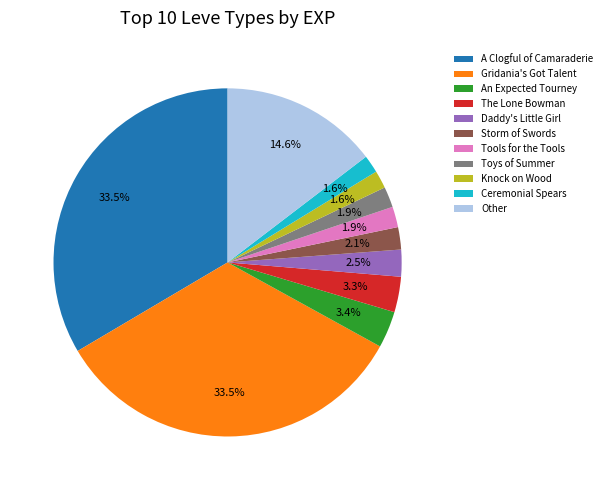

What portion of the pie excludes A Clogful of Camaraderie?

66.5%